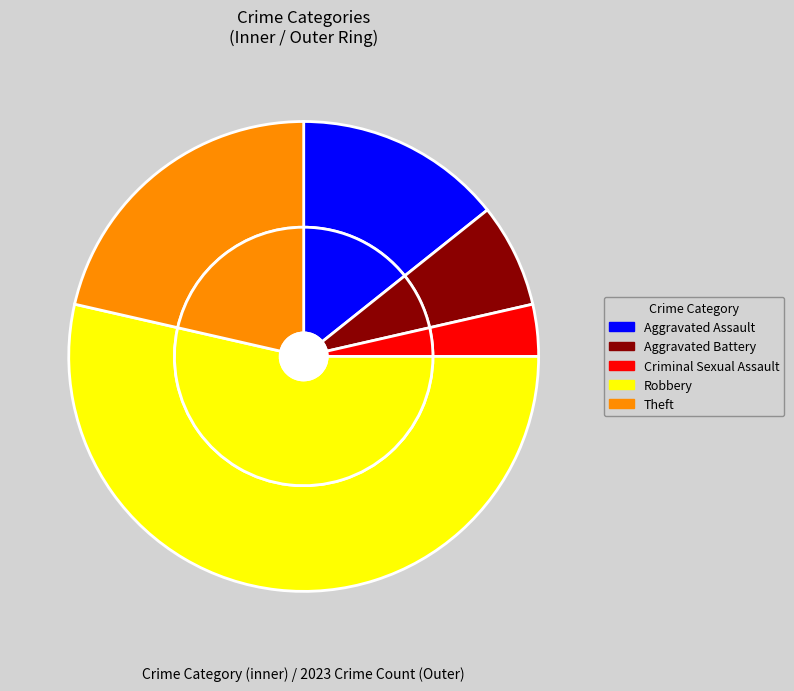

Which slice is the largest?

Robbery